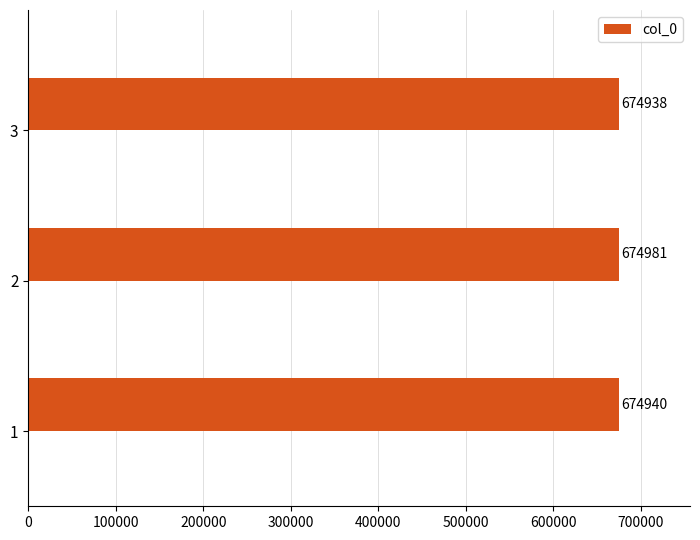

The chart shows a value of 1100526 at 1. True or false?

False